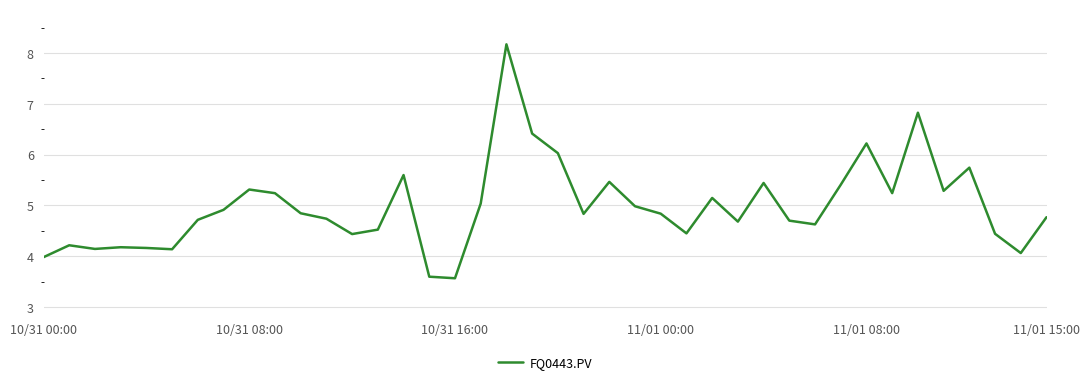

Count the number of data series in this chart.

1